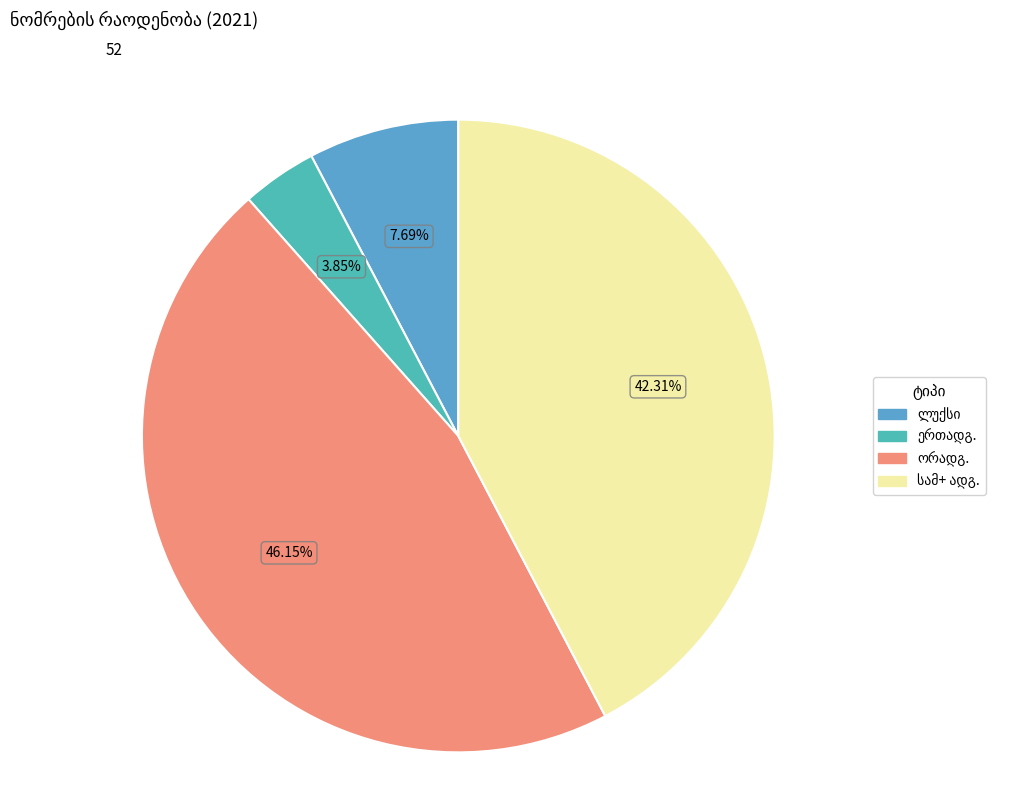

To the nearest percent, what portion does ორ ადგილიანი represent?

46%